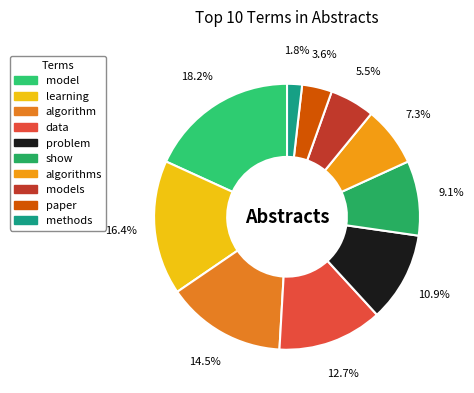

To the nearest percent, what is the difference between the largest and smallest slice percentages?

16%